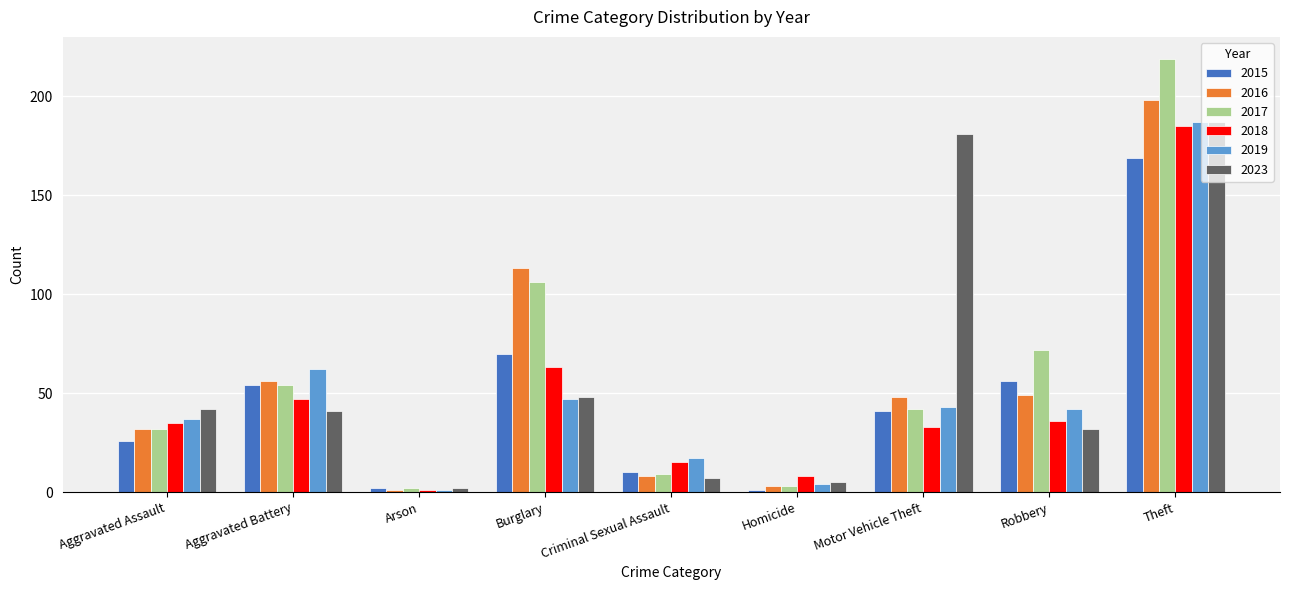

Reading left to right, list all the values displayed in this chart.

2015: Aggravated Assault=26	Aggravated Battery=54	Arson=2	Burglary=70	Criminal Sexual Assault=10	Homicide=1	Motor Vehicle Theft=41	Robbery=56	Theft=169
2016: Aggravated Assault=32	Aggravated Battery=56	Arson=1	Burglary=113	Criminal Sexual Assault=8	Homicide=3	Motor Vehicle Theft=48	Robbery=49	Theft=198
2017: Aggravated Assault=32	Aggravated Battery=54	Arson=2	Burglary=106	Criminal Sexual Assault=9	Homicide=3	Motor Vehicle Theft=42	Robbery=72	Theft=219
2018: Aggravated Assault=35	Aggravated Battery=47	Arson=1	Burglary=63	Criminal Sexual Assault=15	Homicide=8	Motor Vehicle Theft=33	Robbery=36	Theft=185
2019: Aggravated Assault=37	Aggravated Battery=62	Arson=1	Burglary=47	Criminal Sexual Assault=17	Homicide=4	Motor Vehicle Theft=43	Robbery=42	Theft=187
2023: Aggravated Assault=42	Aggravated Battery=41	Arson=2	Burglary=48	Criminal Sexual Assault=7	Homicide=5	Motor Vehicle Theft=181	Robbery=32	Theft=187